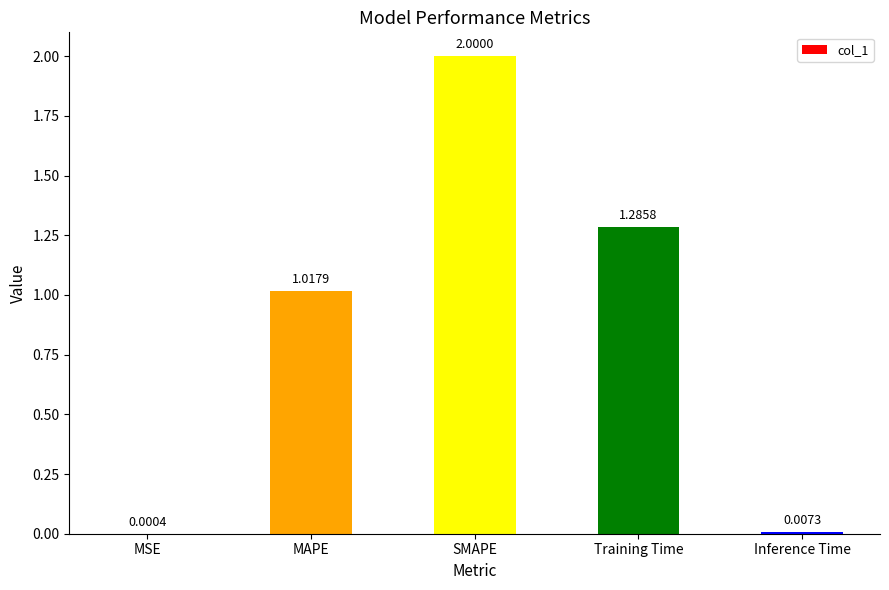

What is the sum of all values?

4.3